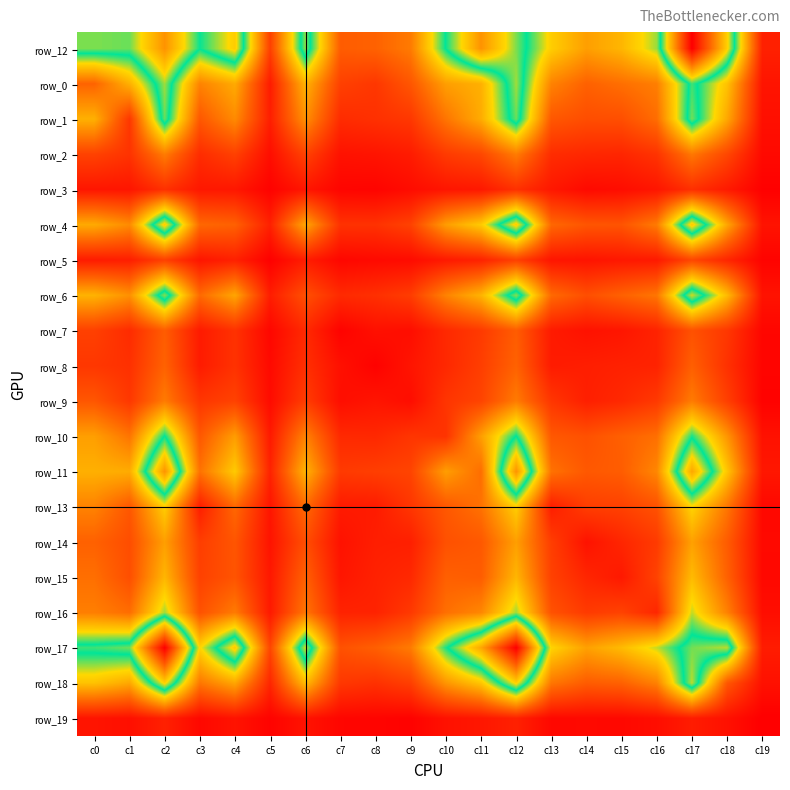

Which series has the widest spread of values?

row_17